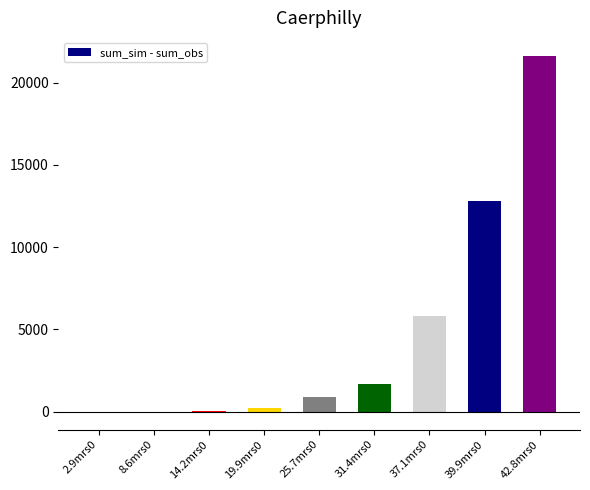

Approximately how many times larger is the value at 19.9mrs0 compared to 14.2mrs0?

7.6